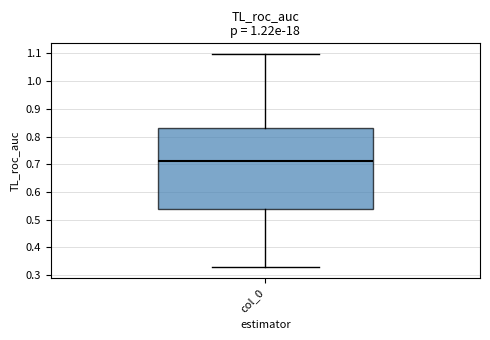

Transcribe this box plot: give where the median line is, the range the box spans, and where the two whiskers end, as read against the y-axis. The values are not printed on the chart, so give them approximately, as read against the axis.

median 0.71, box 0.54 to 0.83, whiskers 0.33 to 1.10